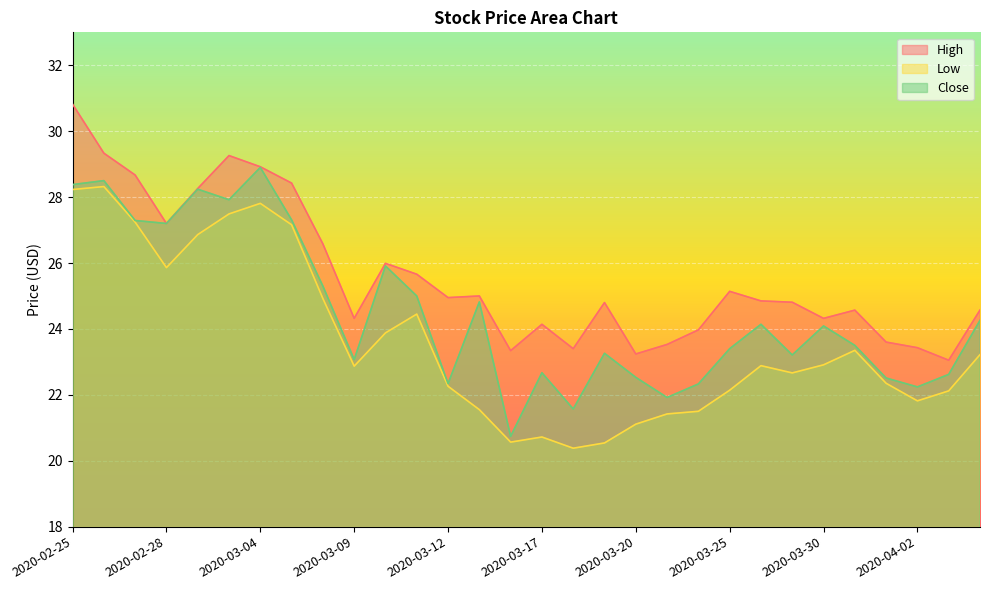

What is the spread (max minus min) of values at 2020-03-20?

2.1